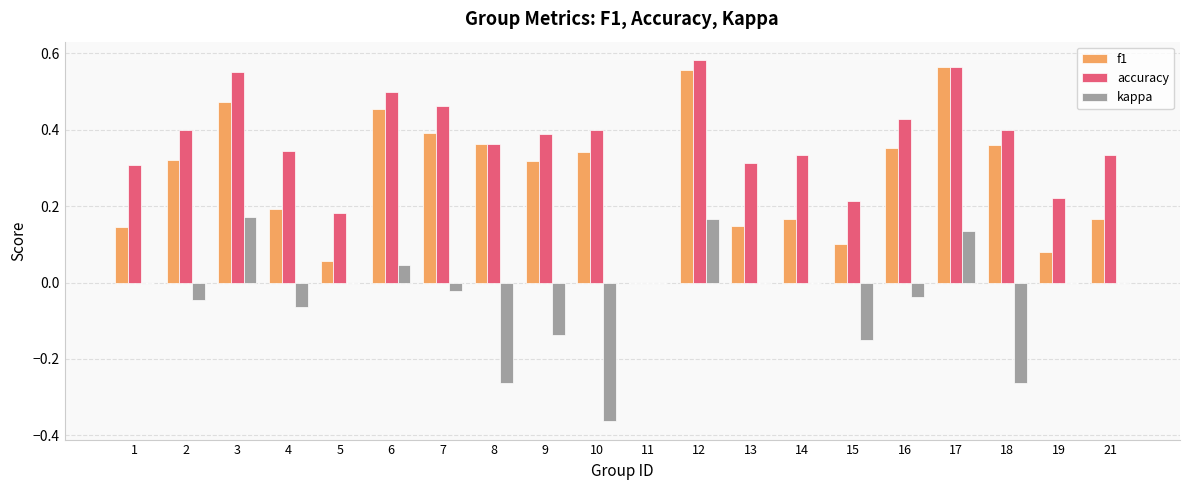

The value of f1 at 7 is 0.1. True or false?

False